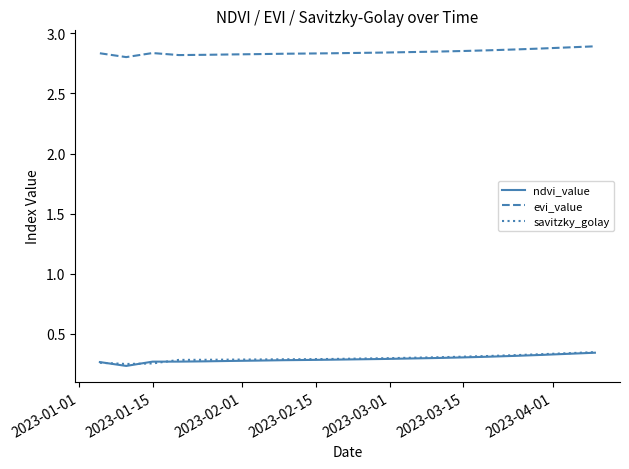

True or false: evi_value and savitzky_golay intersect in this chart.

False